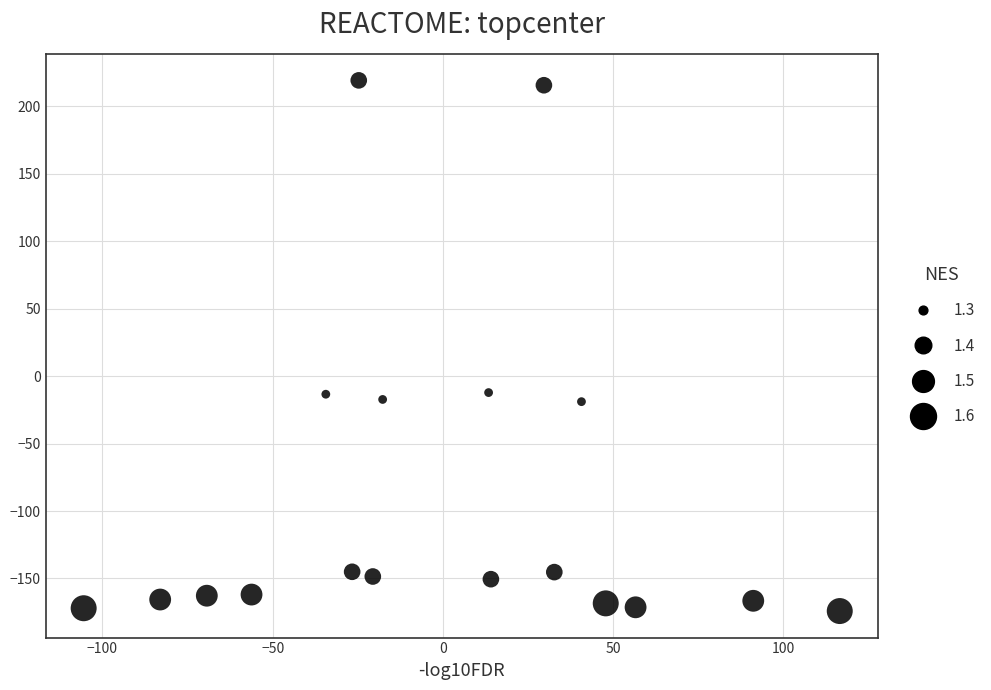

What is the range of Y values (max minus min)?

393.4